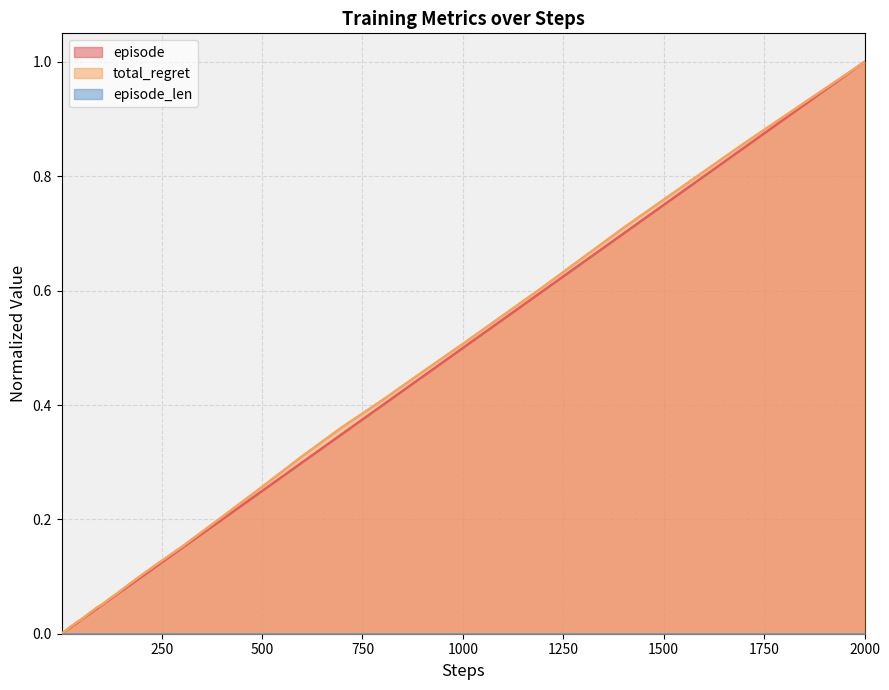

True or false: episode has a value of 0.4 at 2000.

False